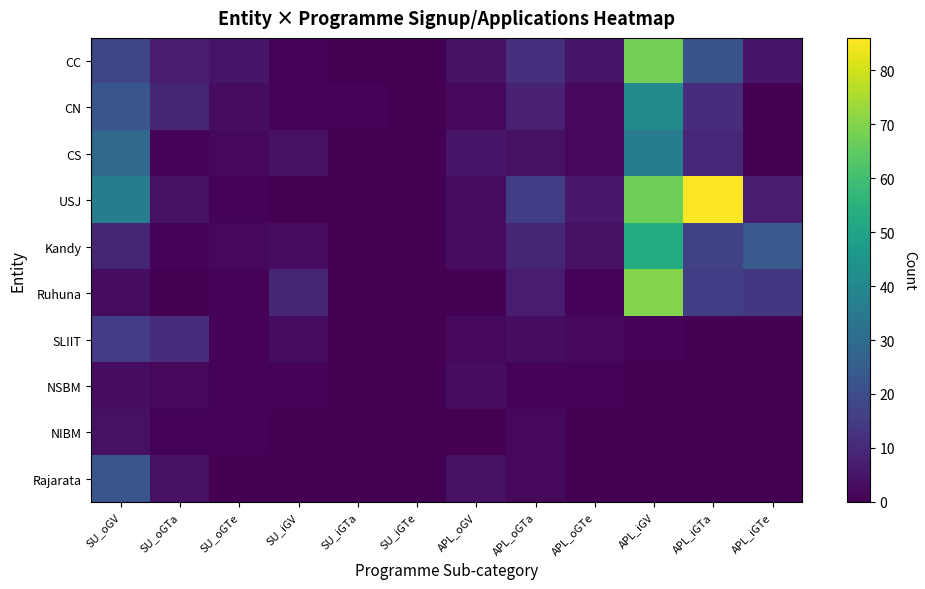

How many distinct data groups are displayed?

10